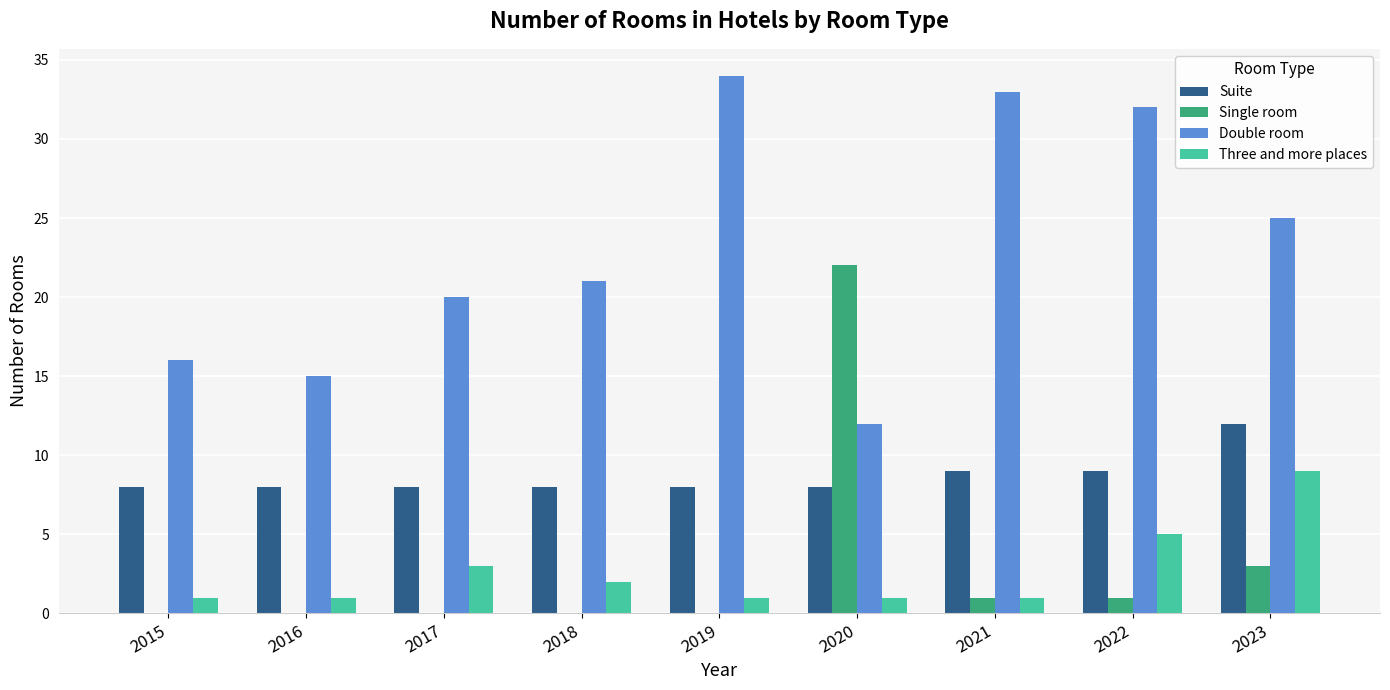

How many series are shown in this chart?

4